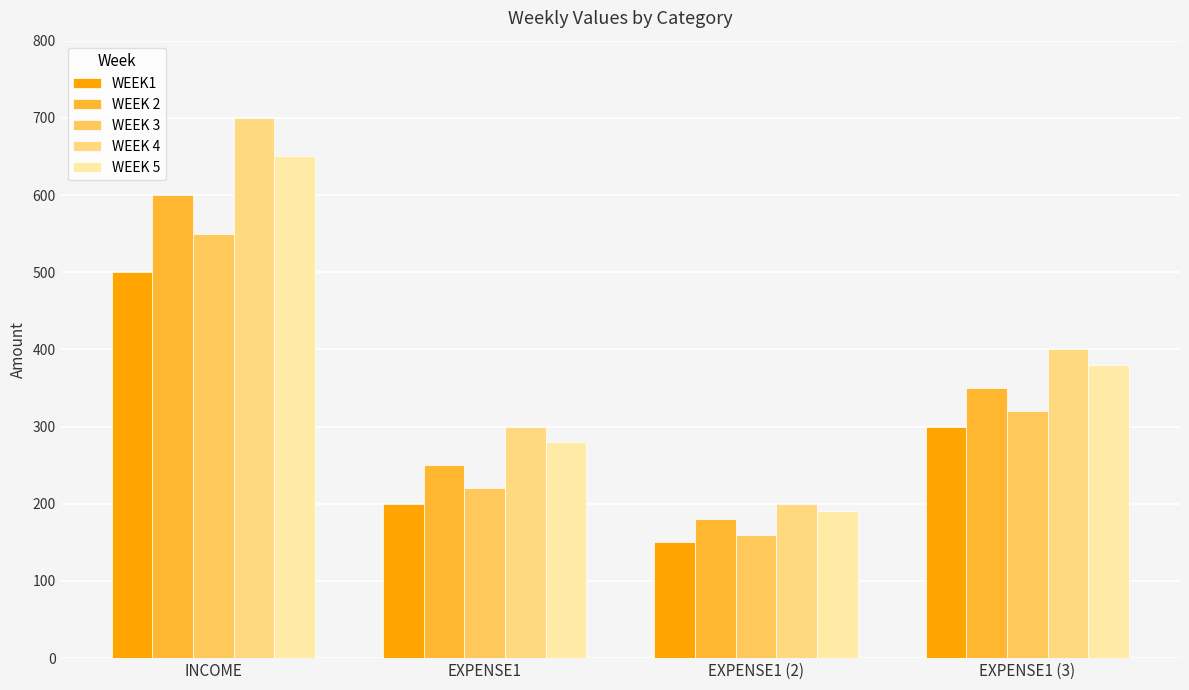

How many values in the WEEK 3 series are below 320?

2